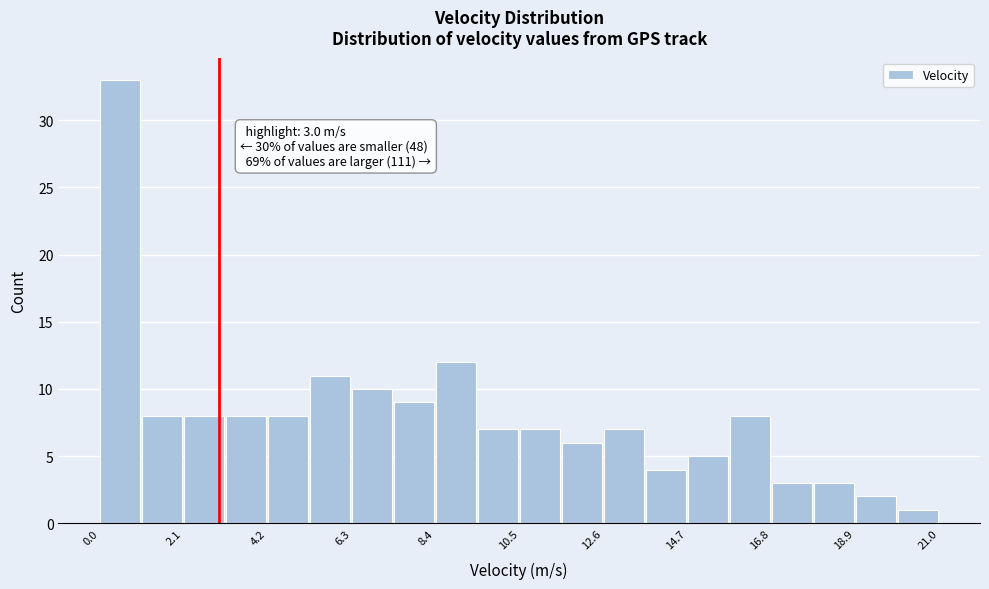

Around what value on the x-axis is the tallest bar? Give the approximate position of its centre, as read against the axis.

0.5